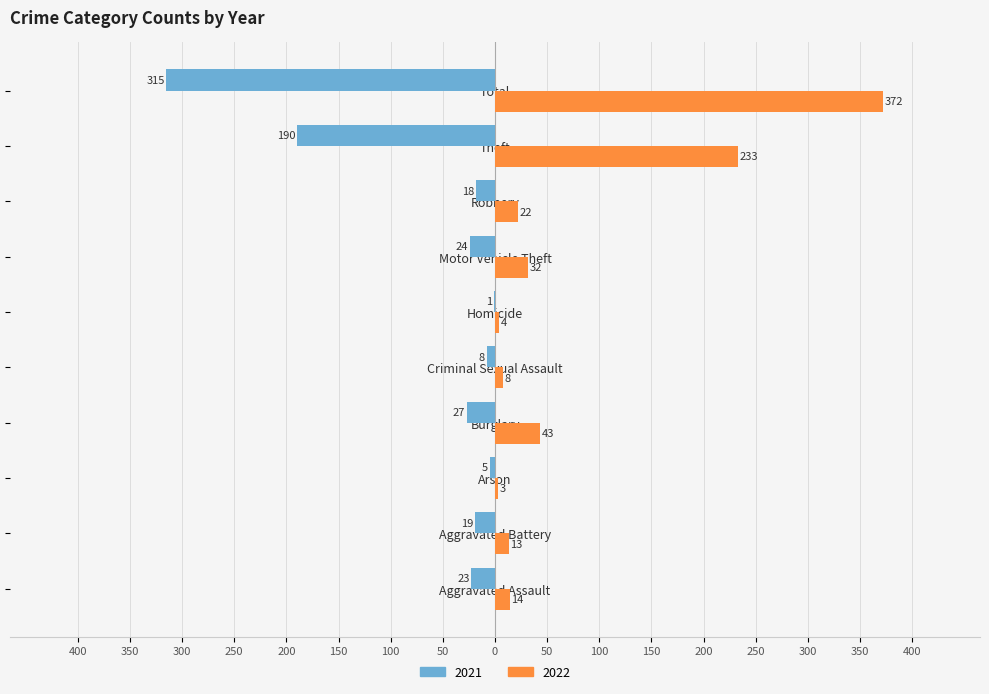

Is it true that 2022 equals 6 at Homicide?

False